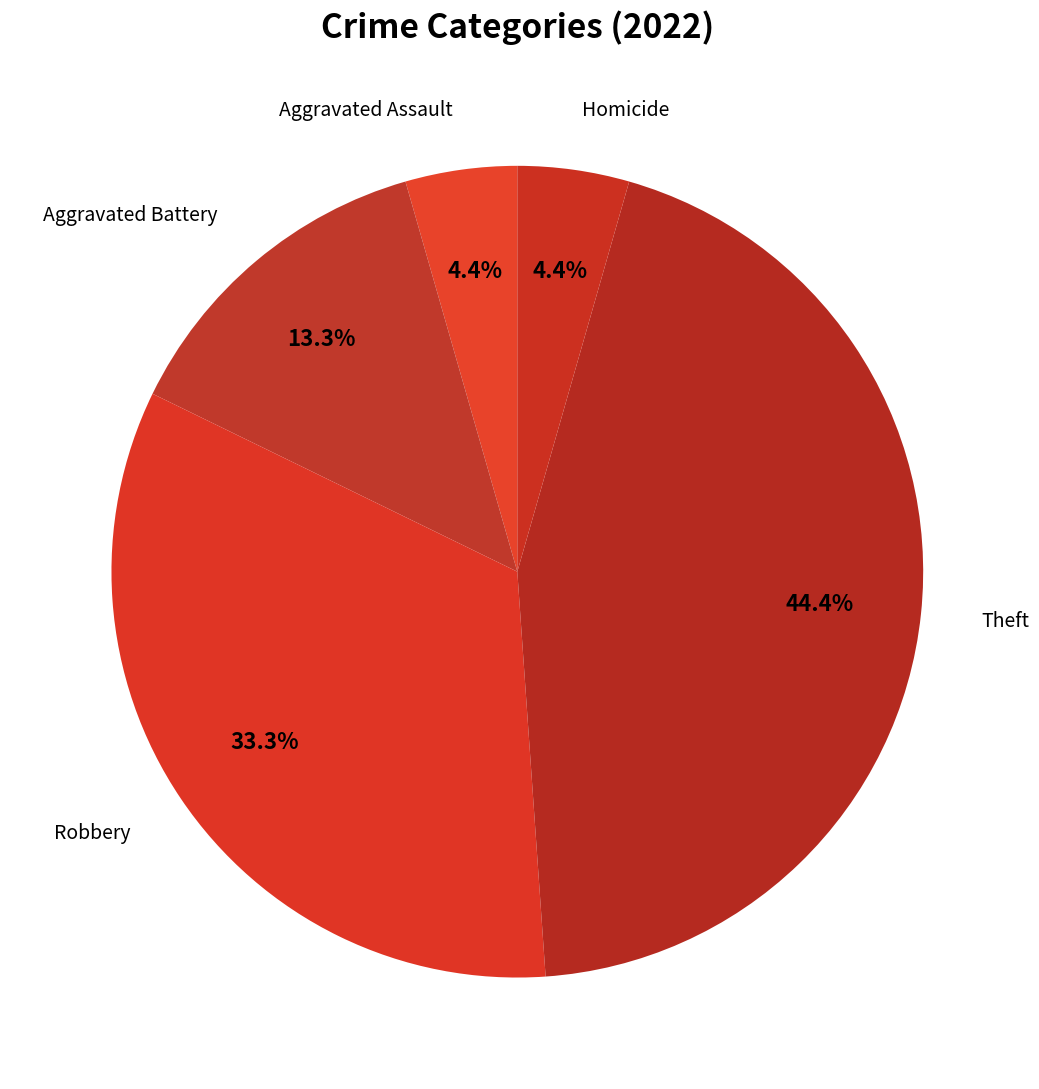

To the nearest percent, what is the difference between the largest and smallest slice percentages?

40%